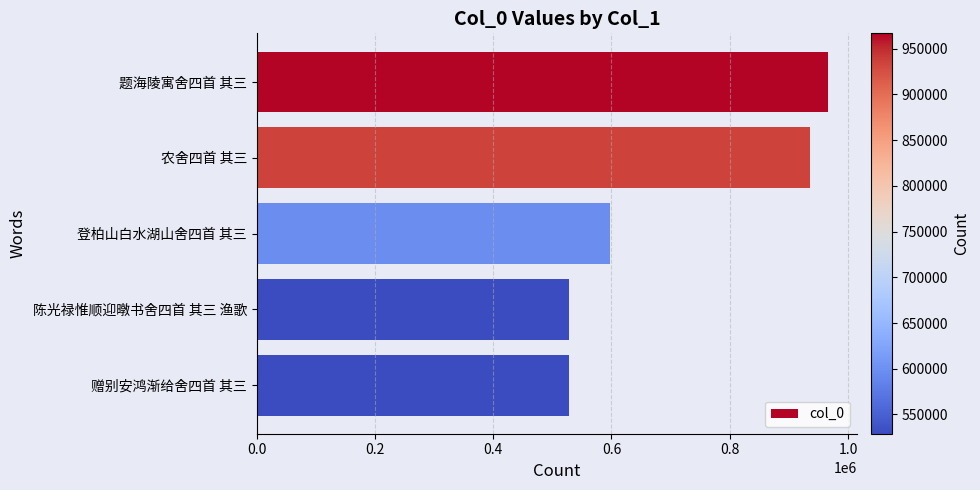

Which category has the highest value across all series?

题海陵寓舍四首 其三